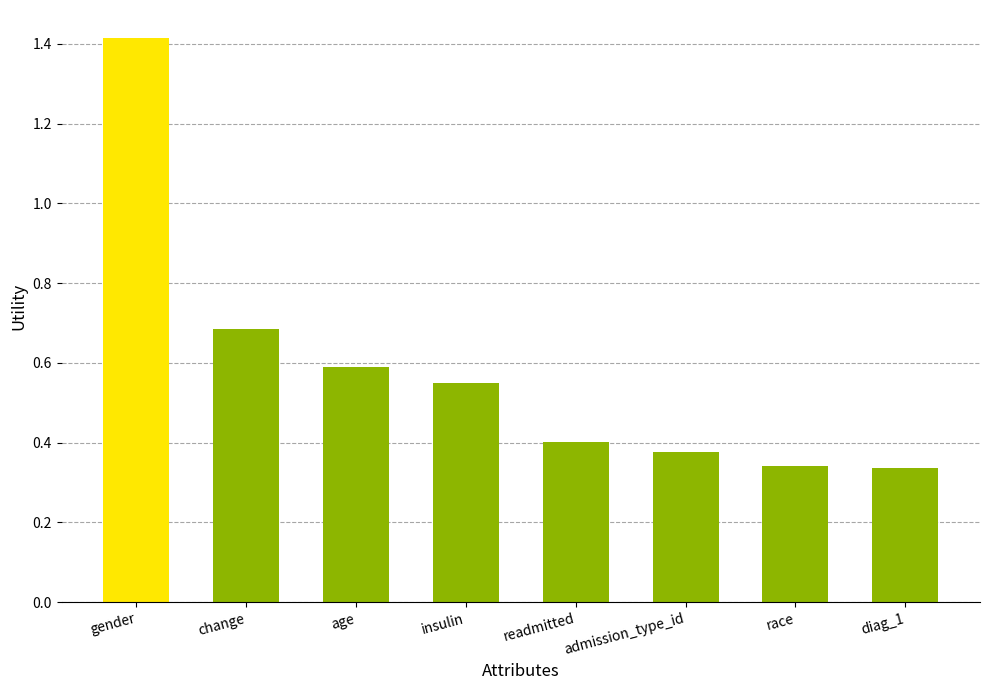

What is the difference between the maximum and minimum values?

1.1